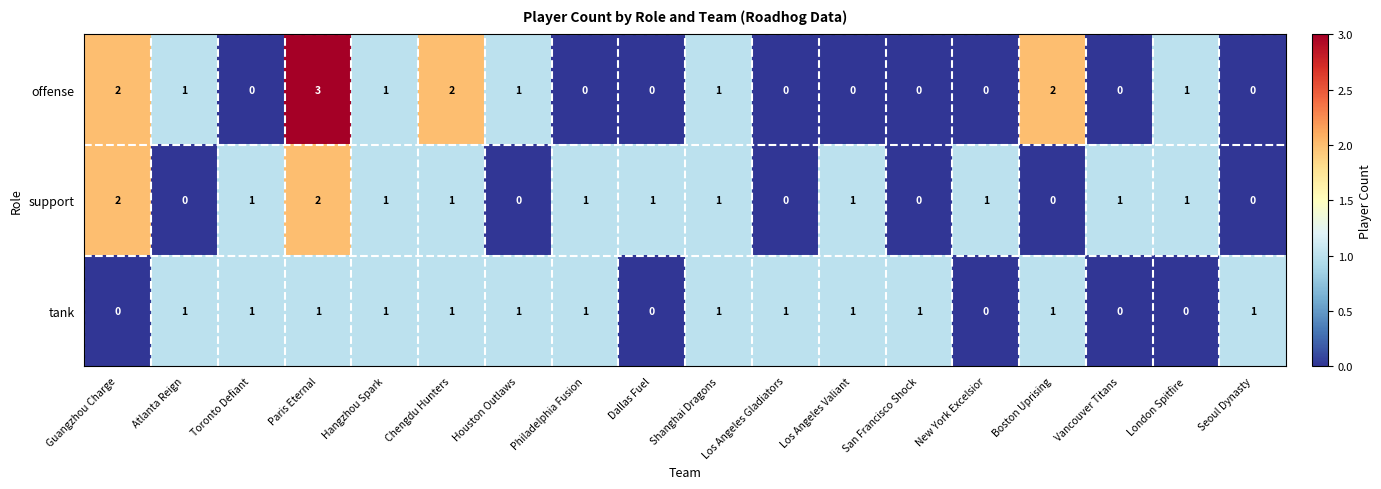

True or false: support has a value of 0 at Atlanta Reign.

True